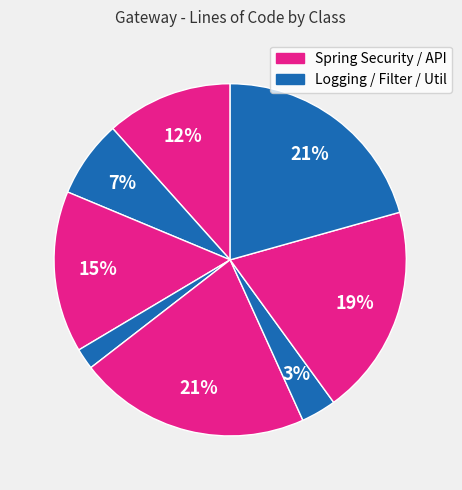

How many segments does this pie chart have?

8